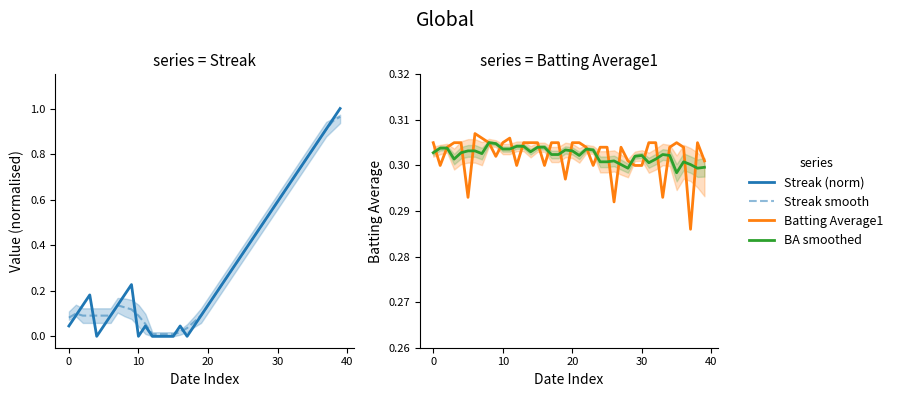

Which series has the largest total across all categories?

Streak smooth